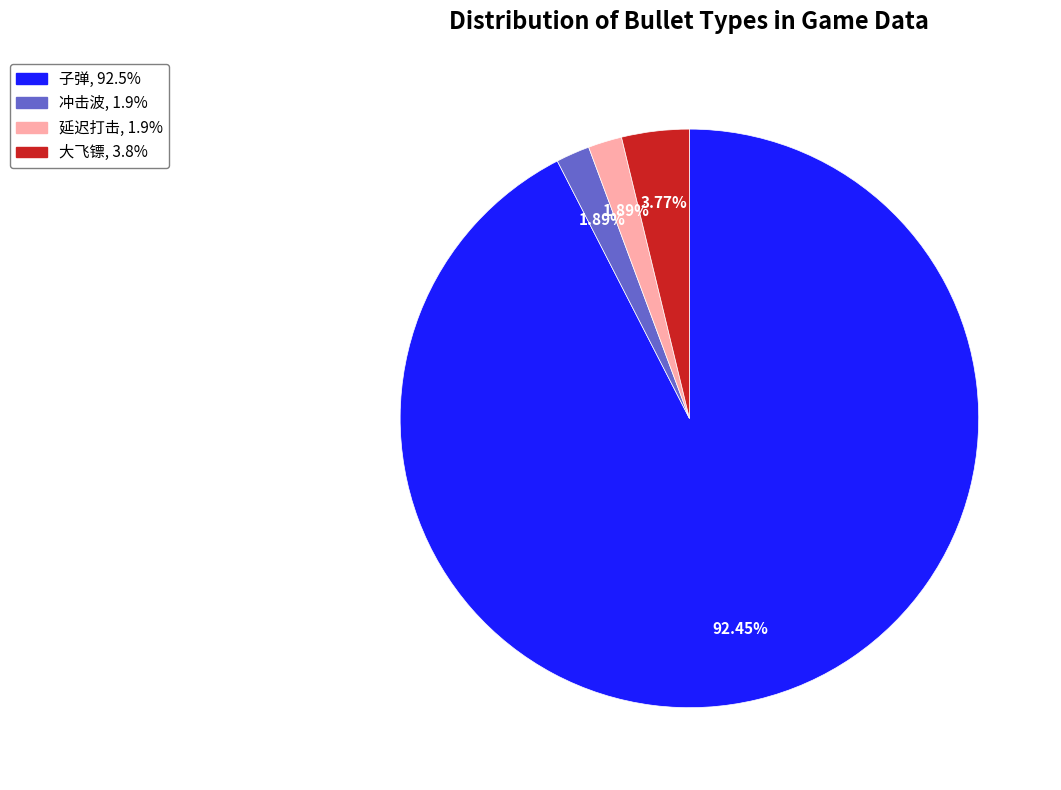

How much of the chart is everything except 大飞镖?

96.2%